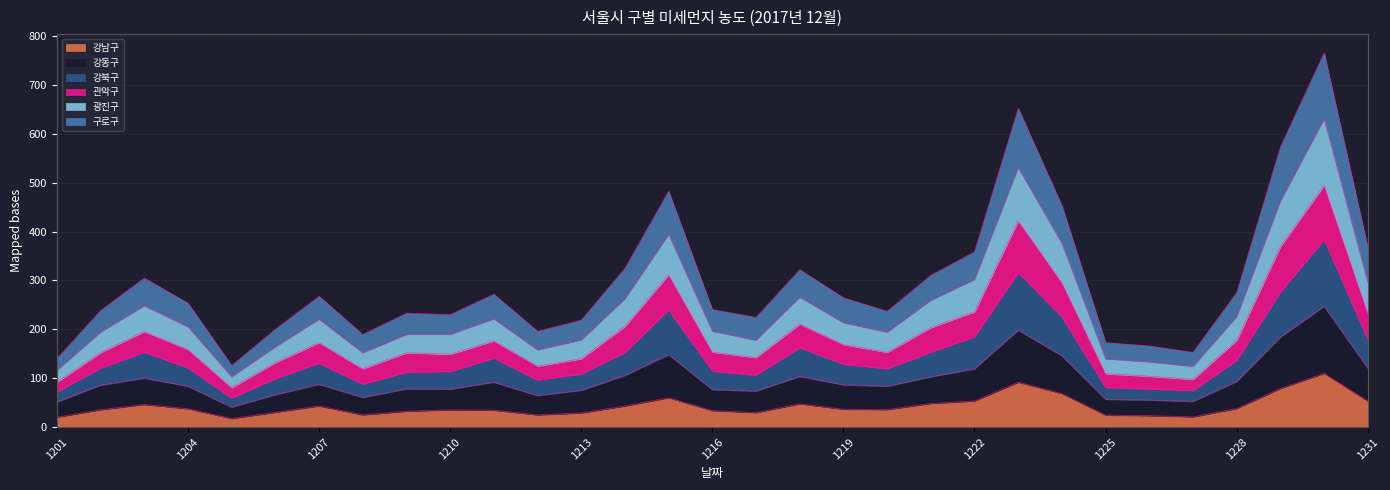

What is the highest value of the 강남구 series?

109.9